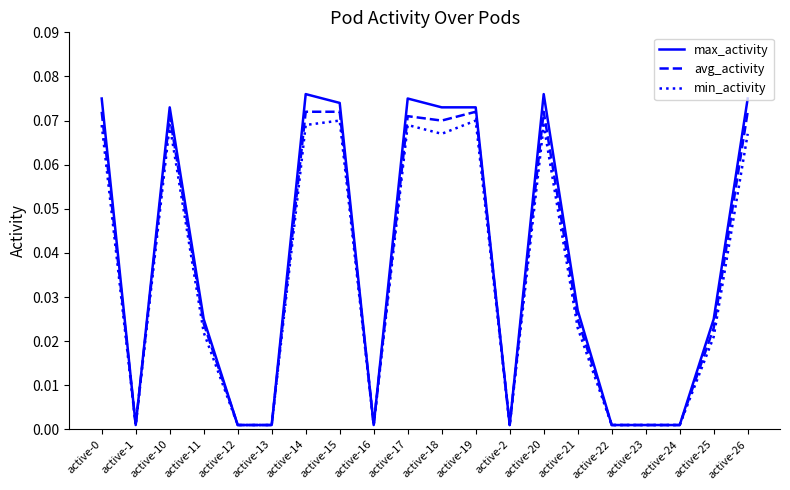

Which series changed the most between active-1 and active-26?

max_activity